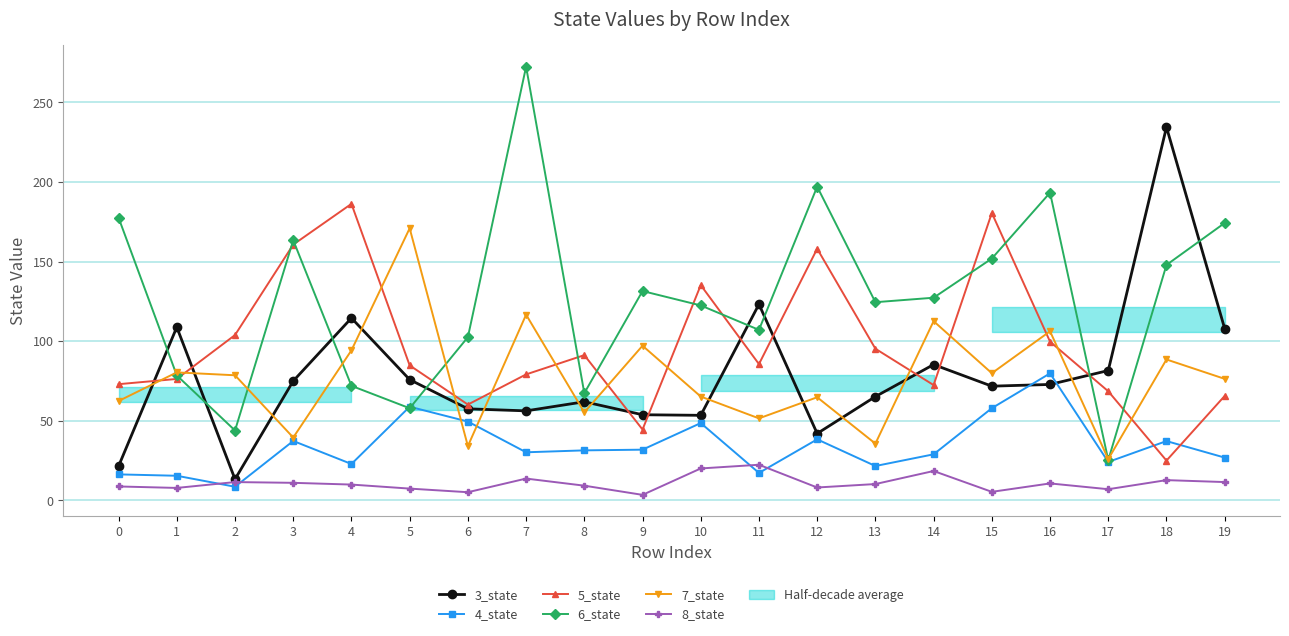

What is the sum of the 5_state values at 10 and 13?

230.6